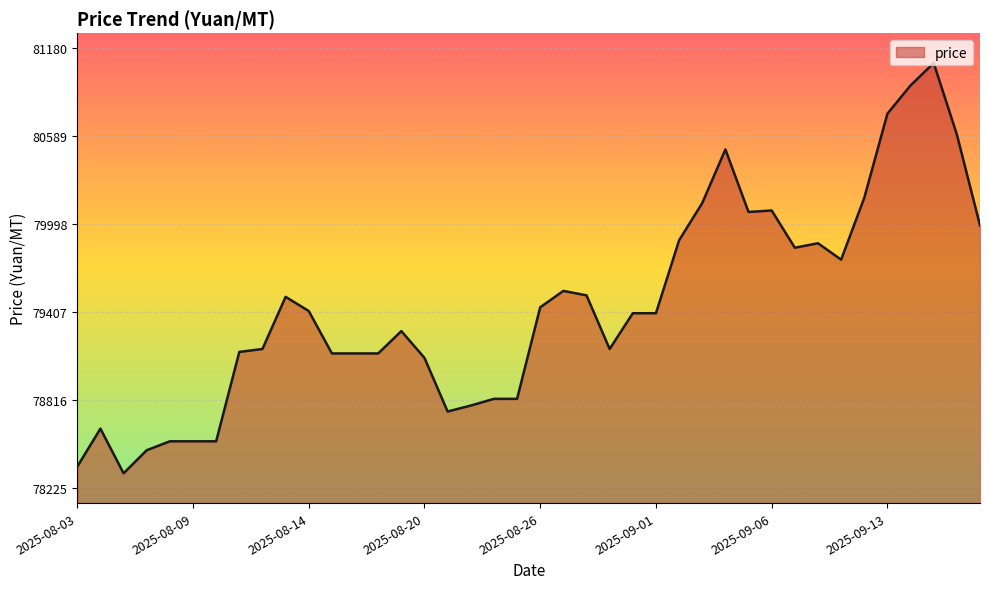

What is the difference between the maximum and minimum values?

2755